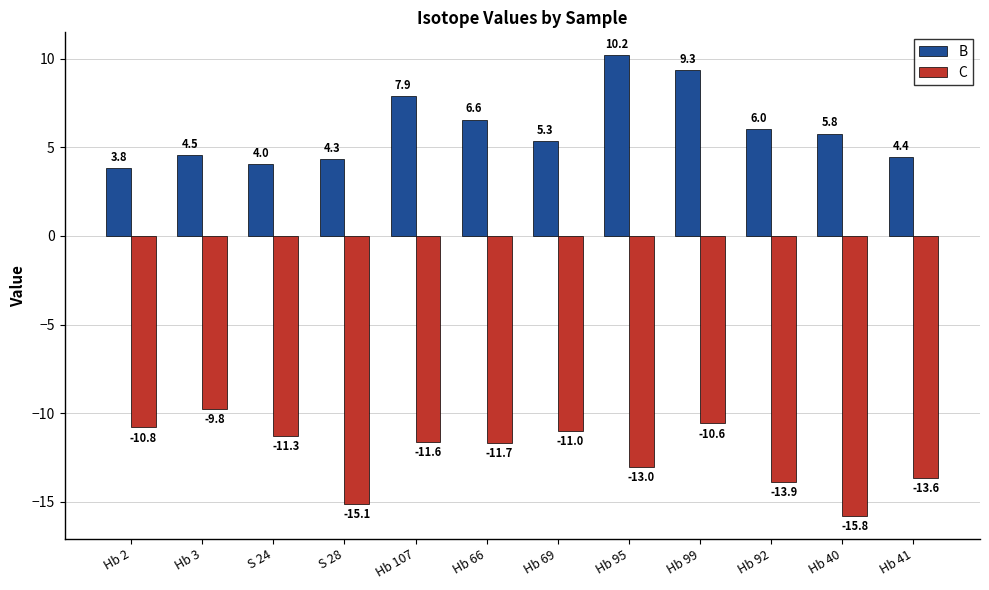

What is the spread (max minus min) of values at Hb 95?

23.2